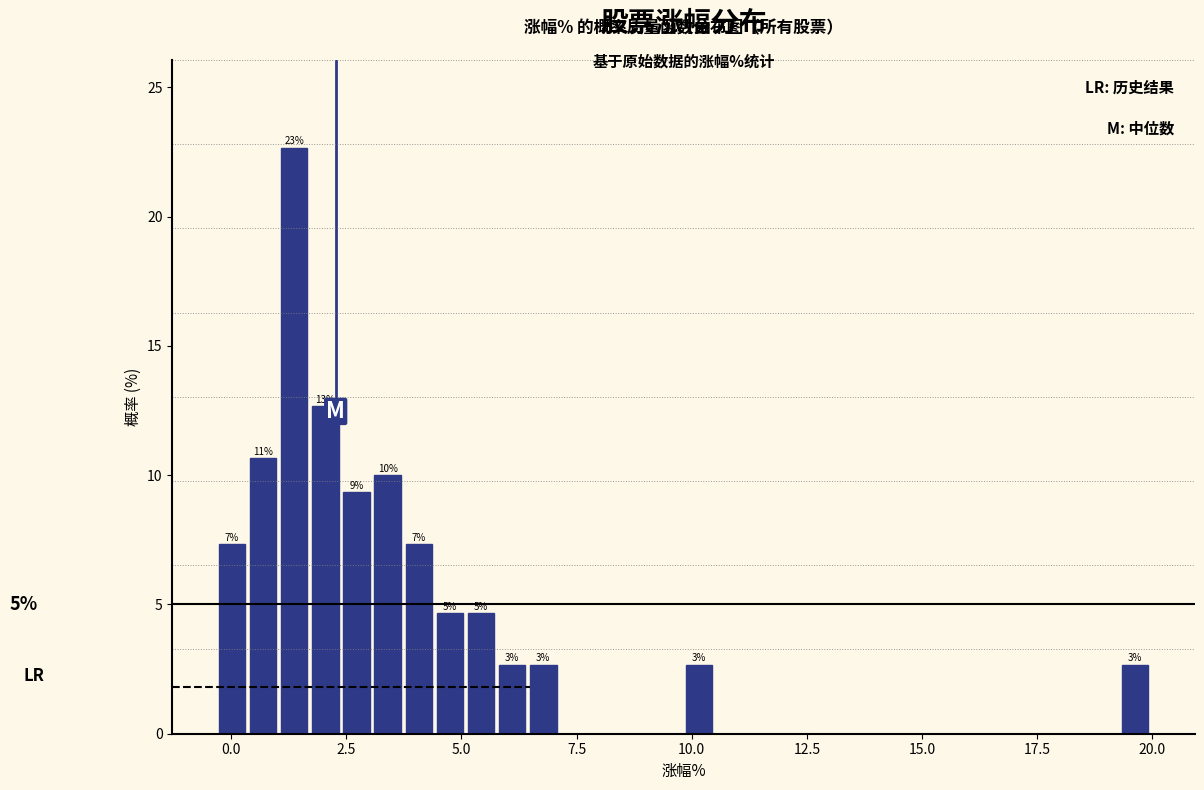

Read against the x-axis, roughly where is the centre of the tallest bar?

1.5